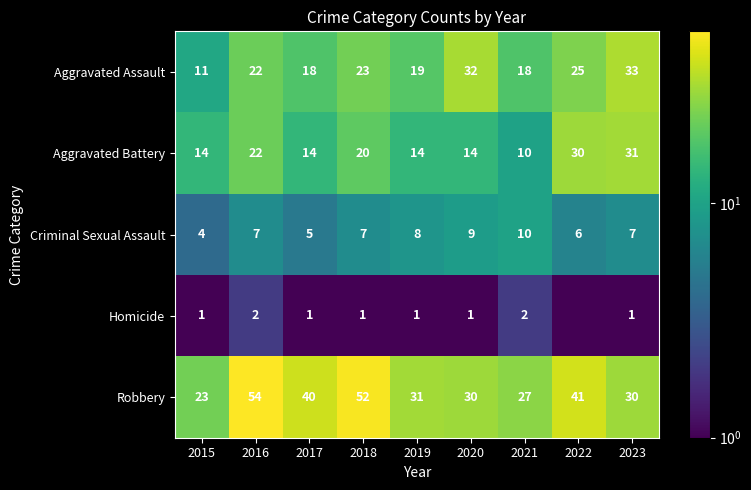

At 2019, list the series in order from largest to smallest.

Robbery, Aggravated Assault, Aggravated Battery, Criminal Sexual Assault, Homicide